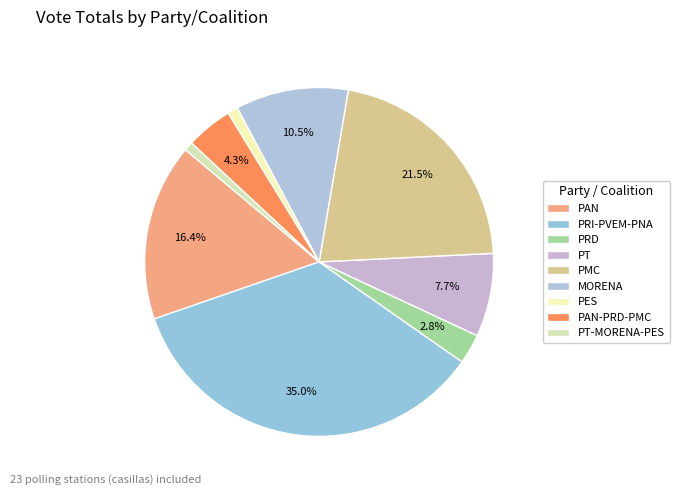

How many slices are in this pie chart?

9